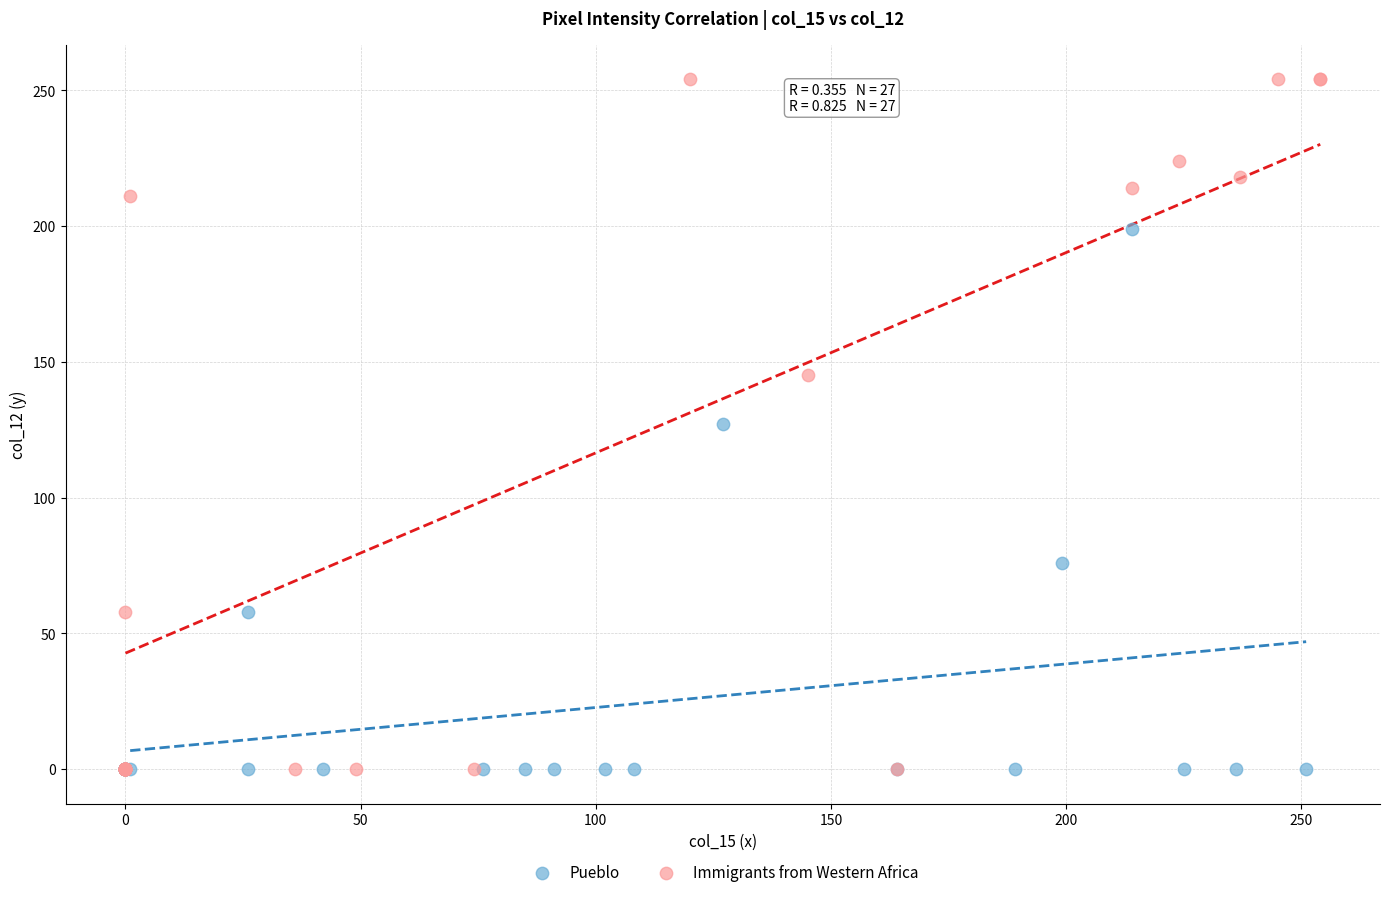

Which series has the largest Y range (max minus min)?

Immigrants from Western Africa